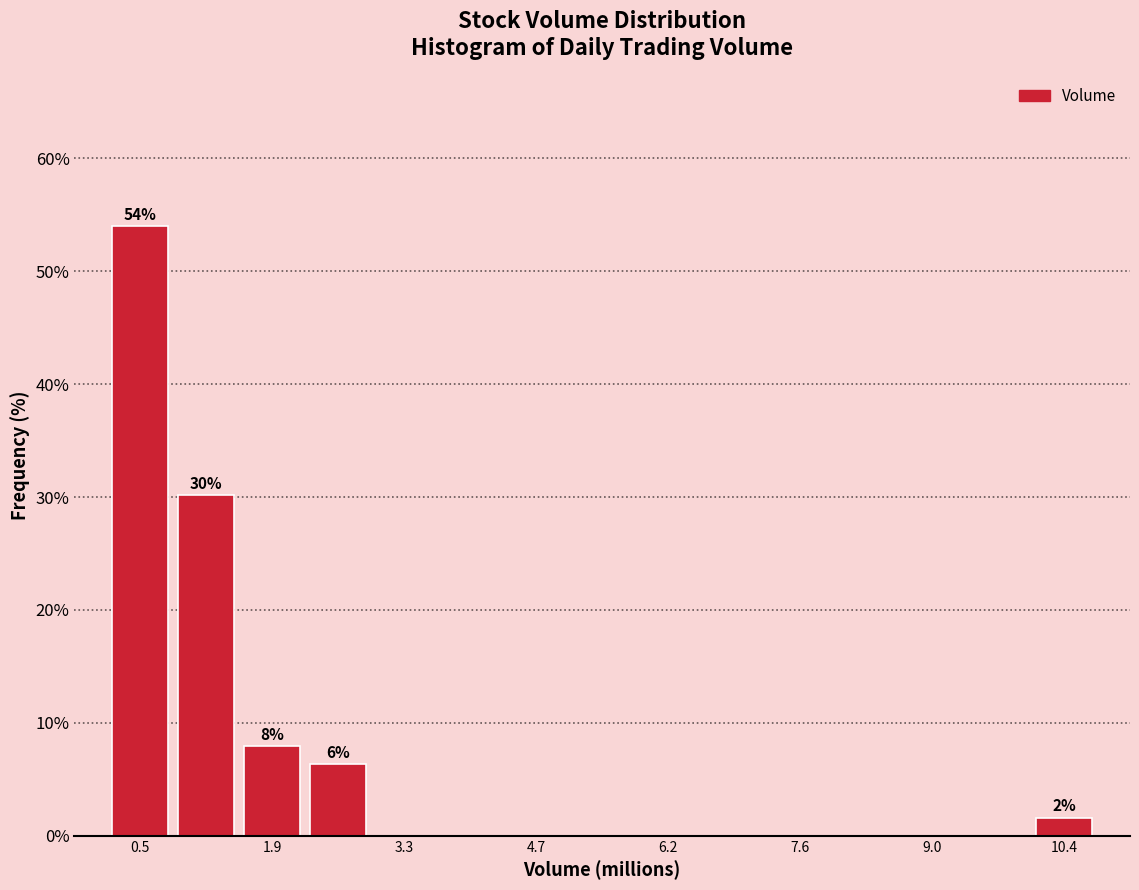

Around what value on the x-axis is the tallest bar? Give the approximate position of its centre, as read against the axis.

0.4